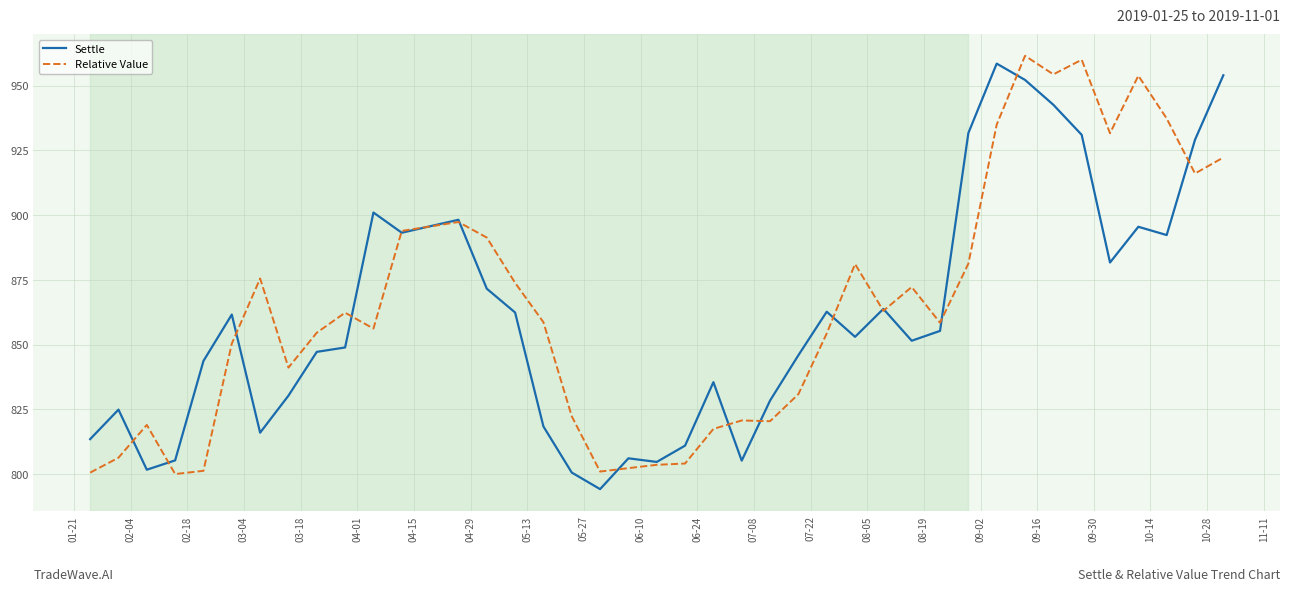

In Relative Value, how many points are higher than both neighbors (excluding endpoints)?

10